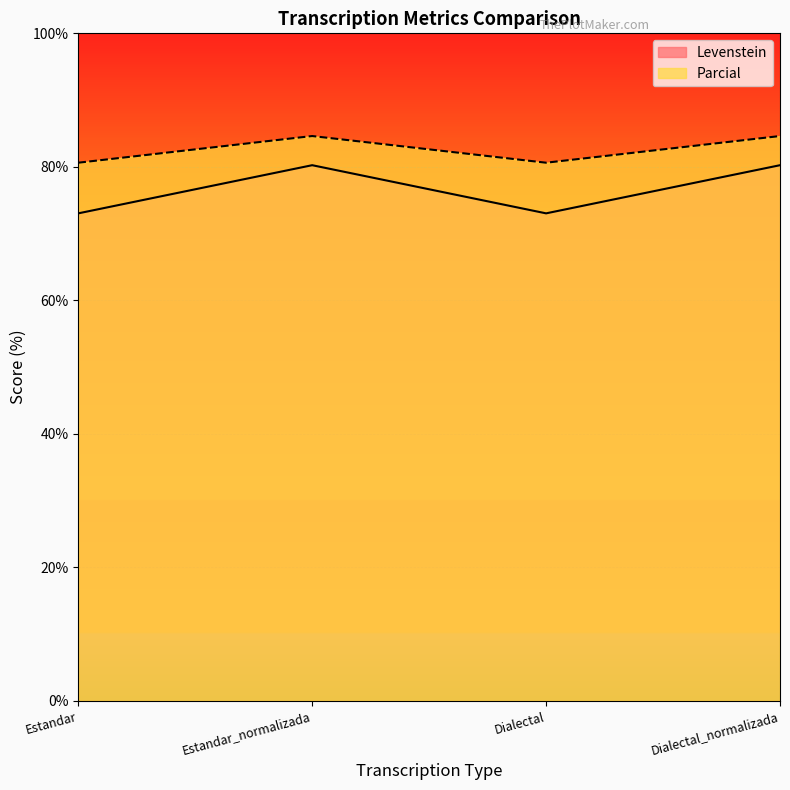

How many interior local peaks does the Levenstein series have?

1